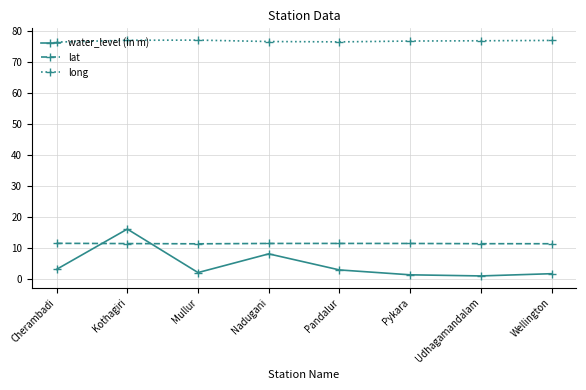

What is the label of the 5th point from the right?

Nadugani